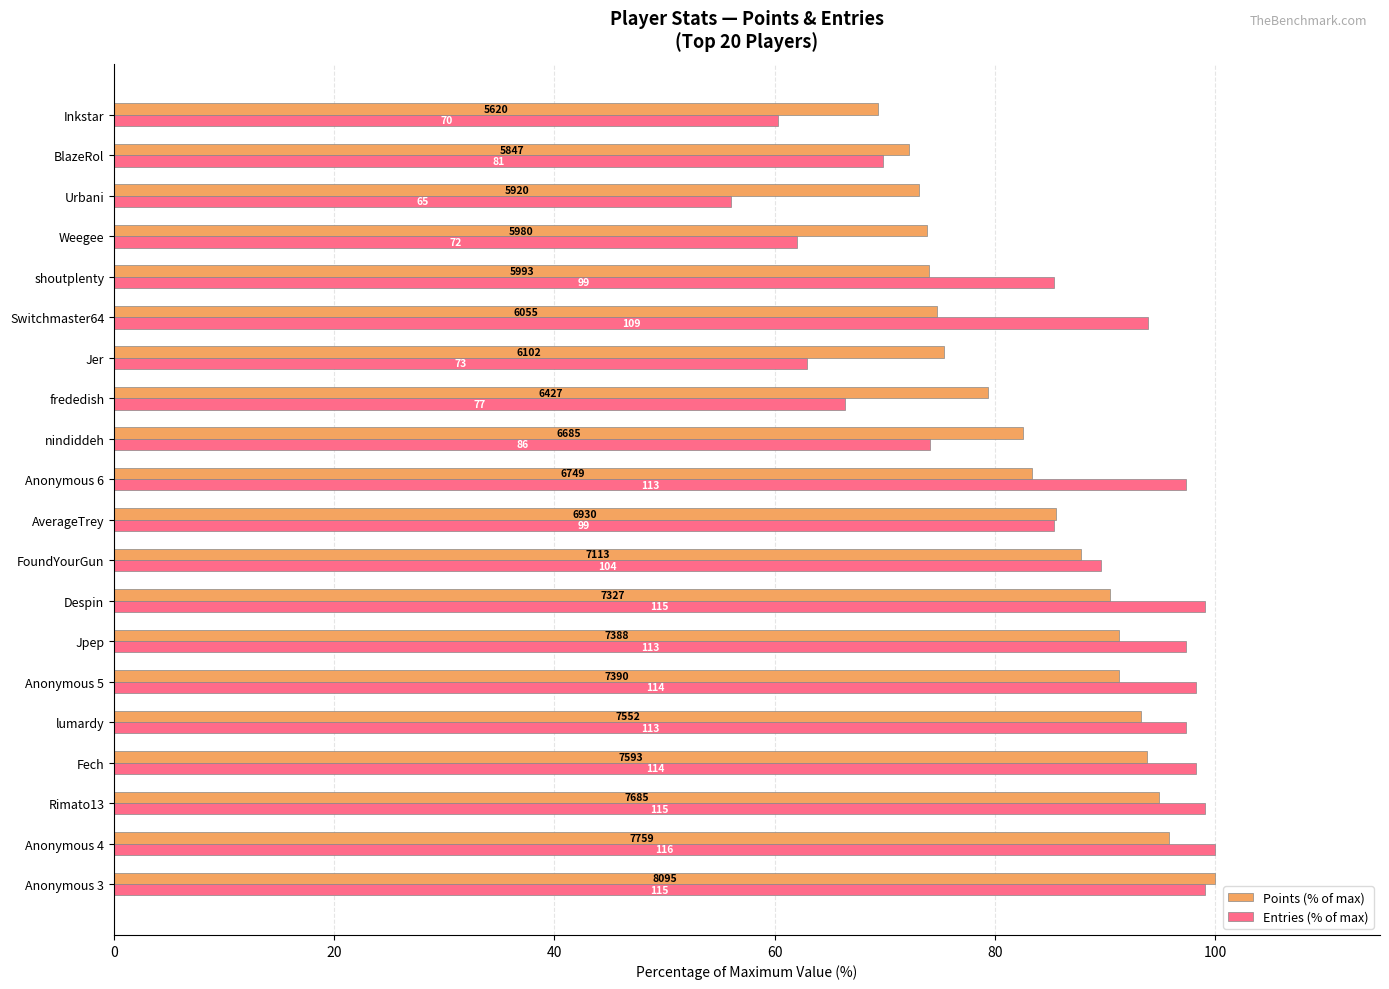

What are all the series names shown in the legend?

Points (% of max), Entries (% of max)